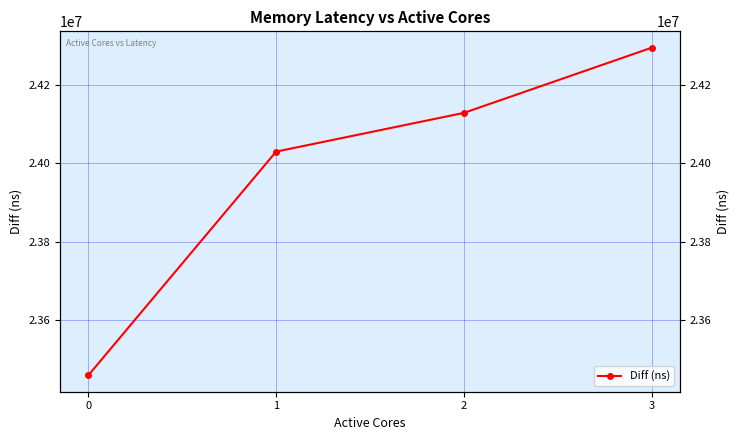

How many data points does each series have?

4